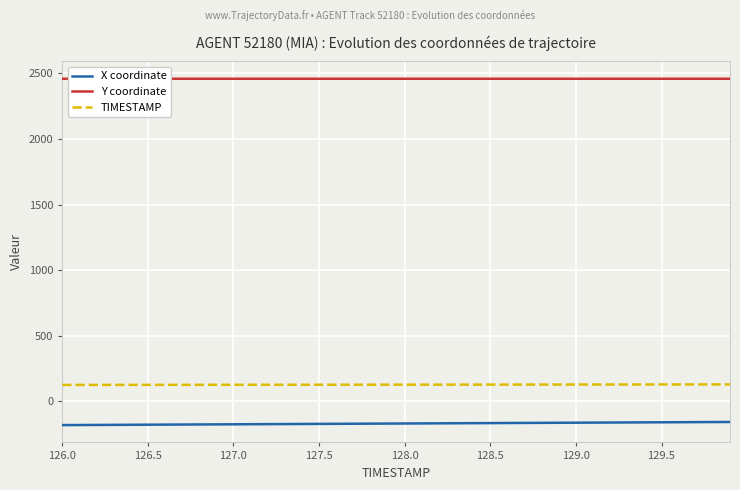

Count the number of categories in the chart.

40